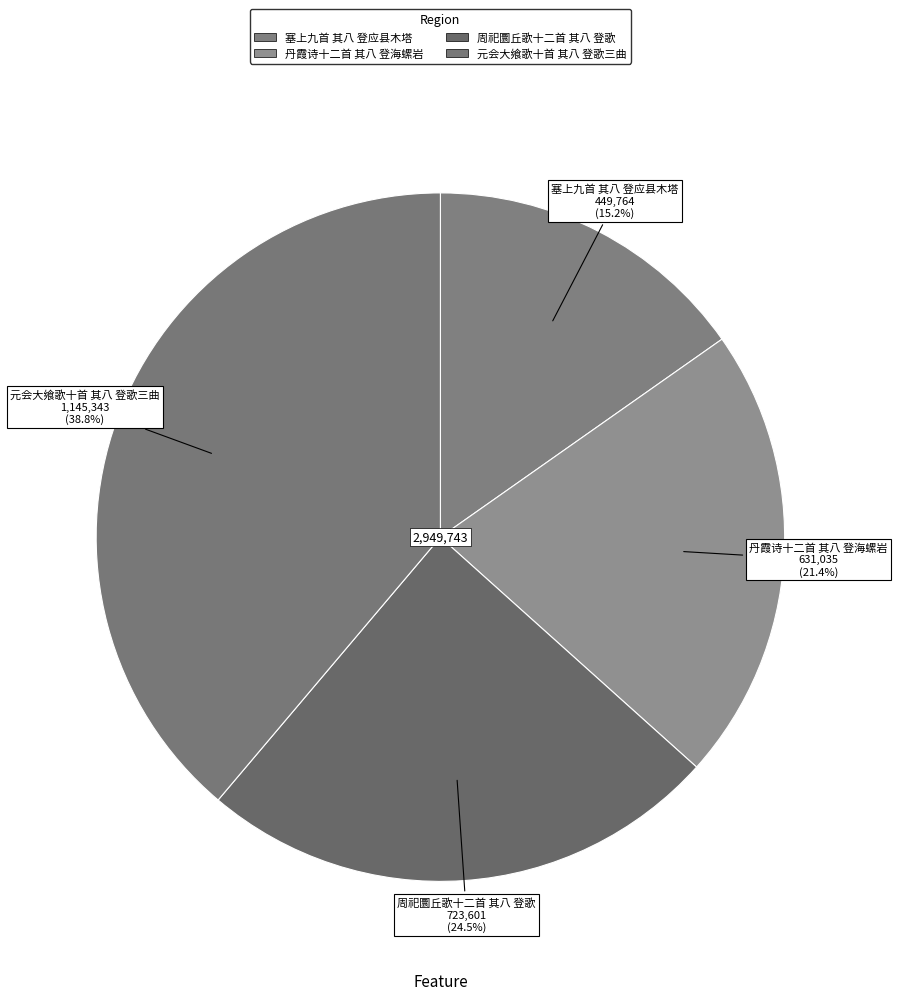

Is 丹霞诗十二首 其八 登海螺岩 the majority of the pie?

No